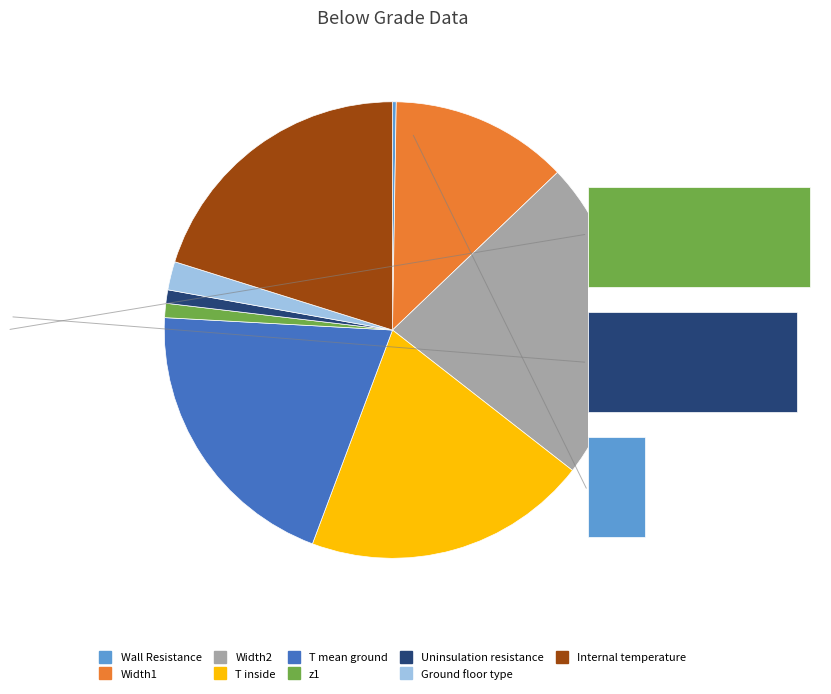

How much of the chart is everything except Width1?

87.4%